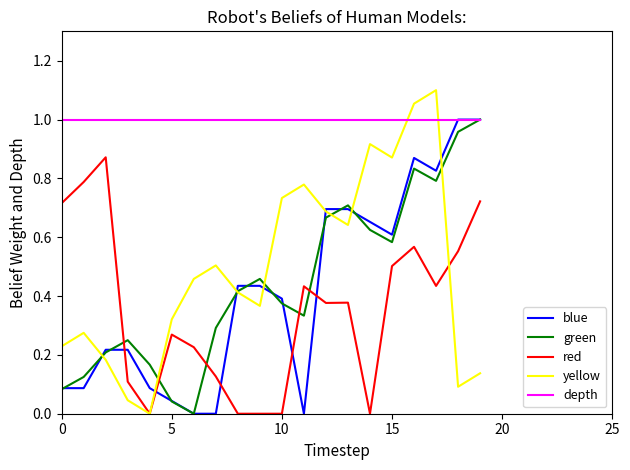

Which series has the widest spread of values?

yellow